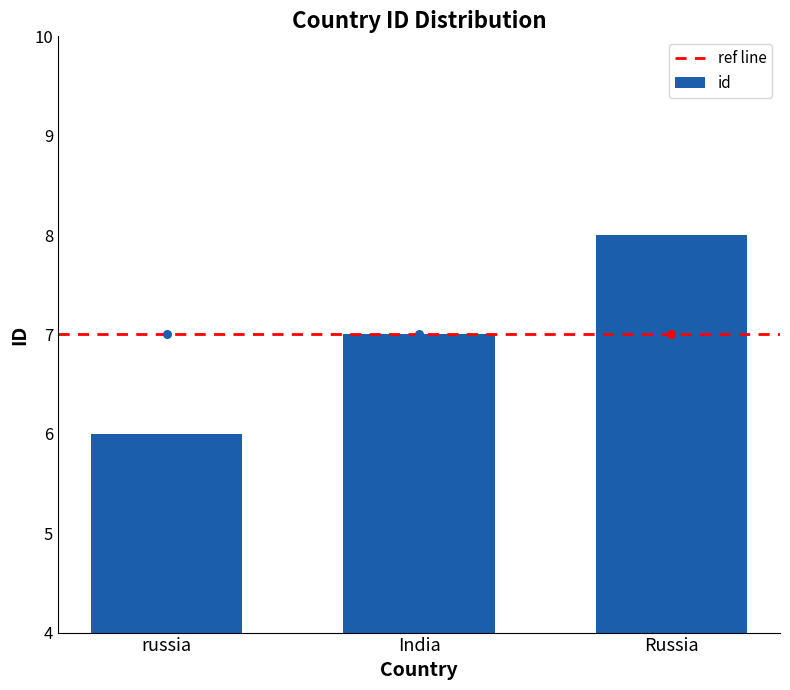

Between India and russia, which is larger?

India